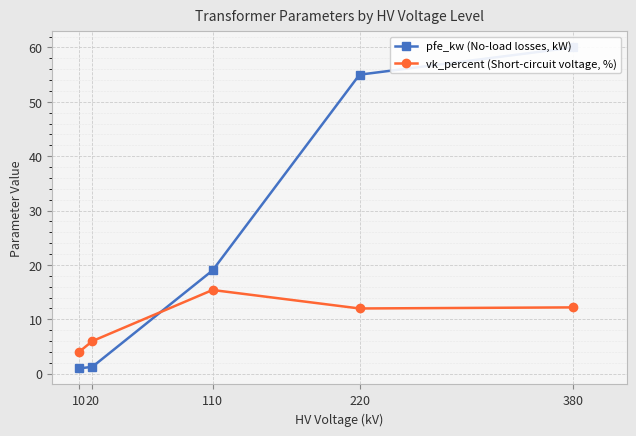

How many lines are shown in the chart?

2